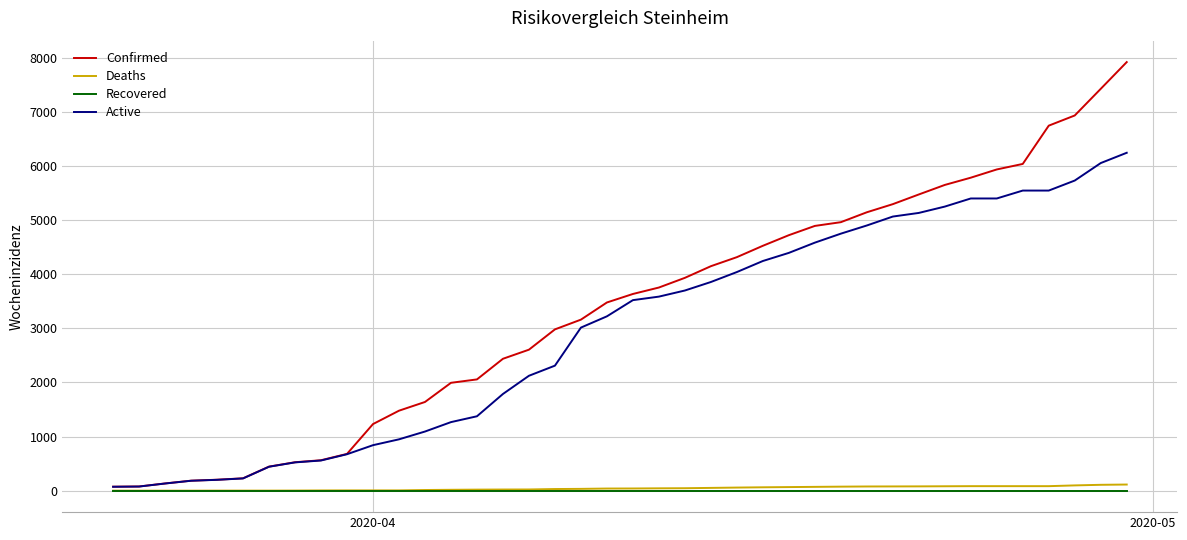

What is the sum of all Confirmed values?

133370